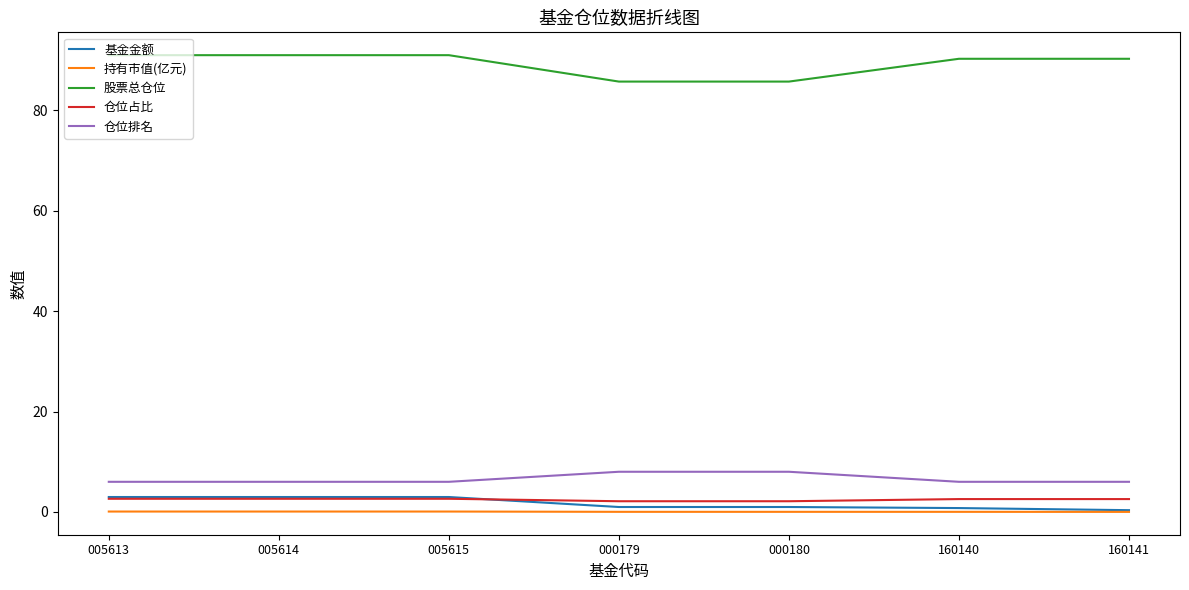

True or false: 仓位占比 and 仓位排名 intersect in this chart.

False